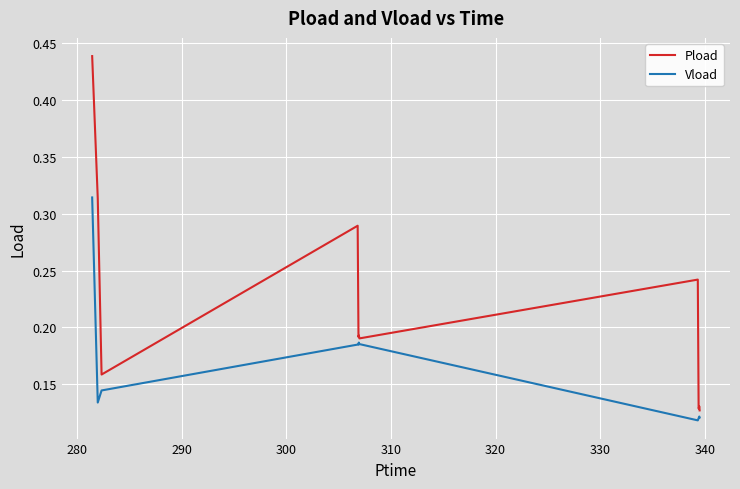

Does the chart display data point markers on the line(s)?

No